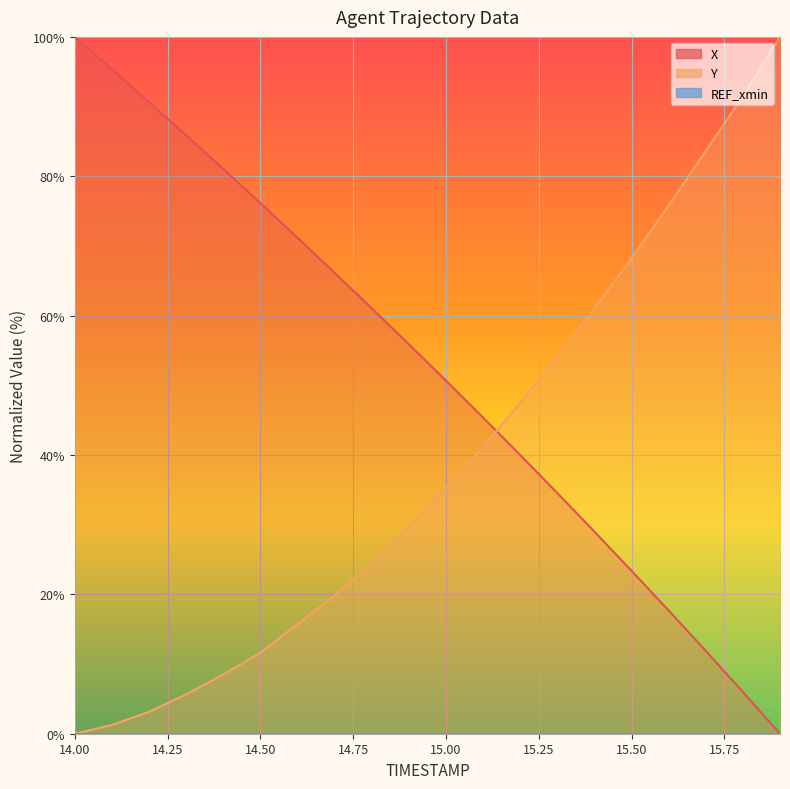

True or false: Y and X cross at least once.

True